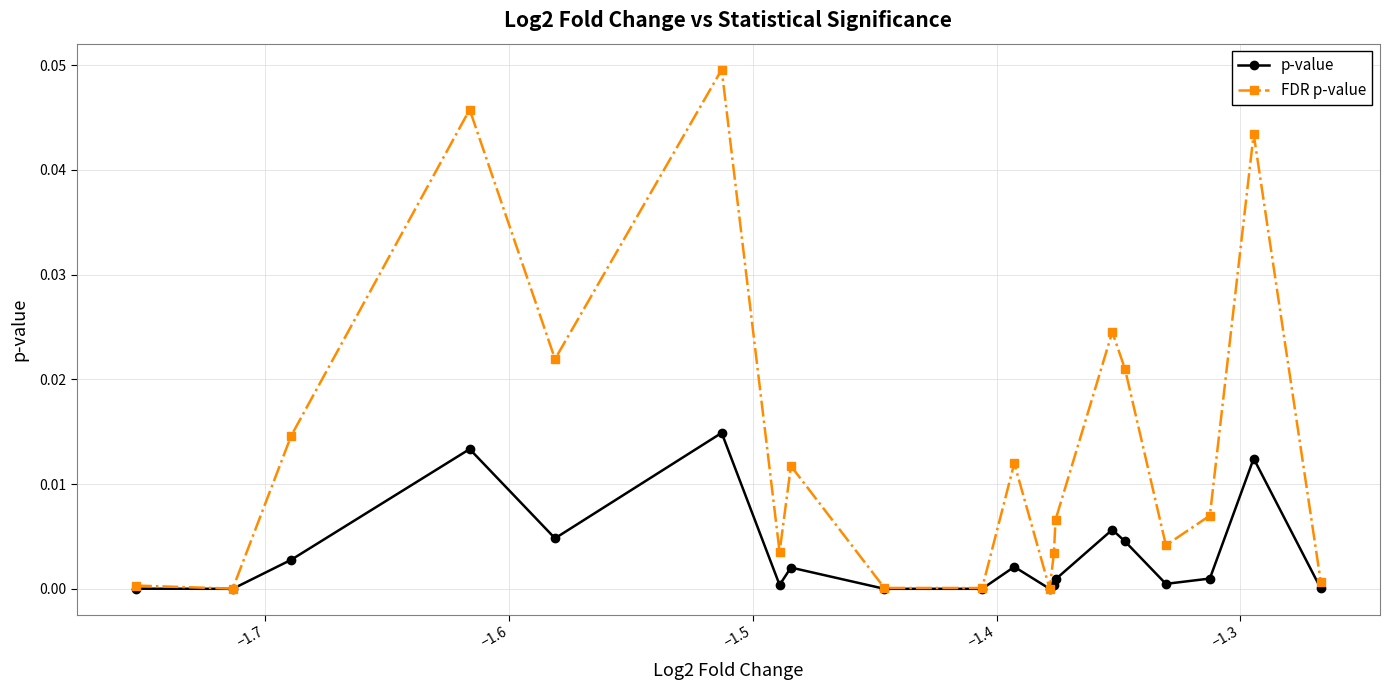

How many interior local peaks does the FDR p-value series have?

6